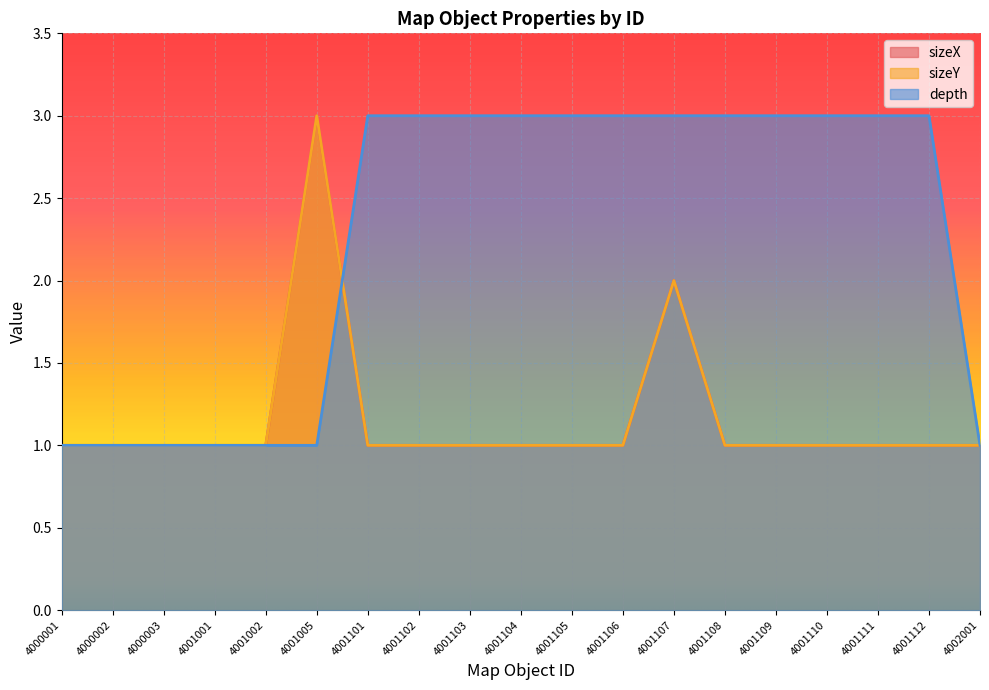

At which category is the sum across all series the highest?

4001005